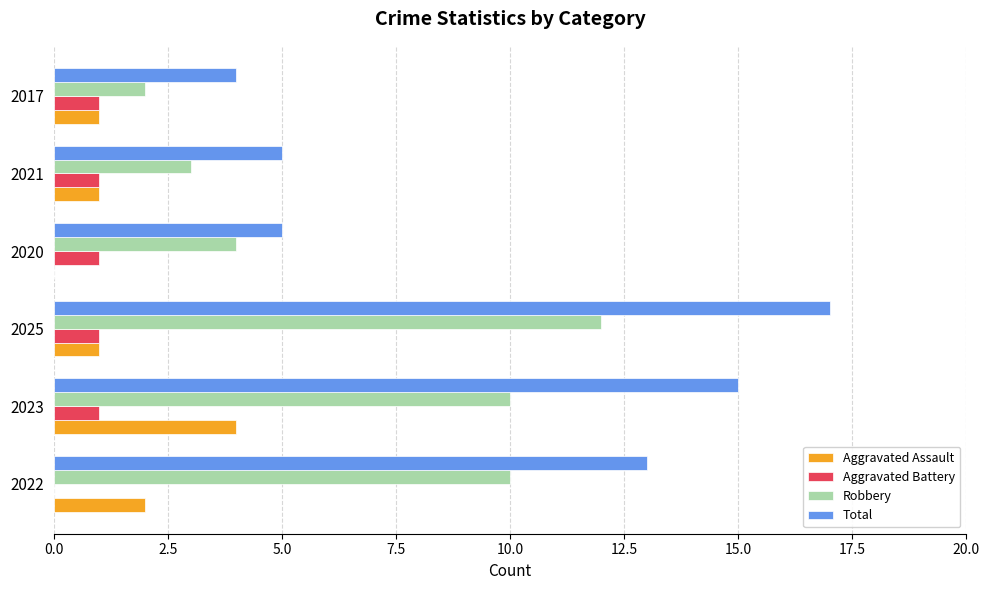

At which category is the sum across all series the highest?

2025